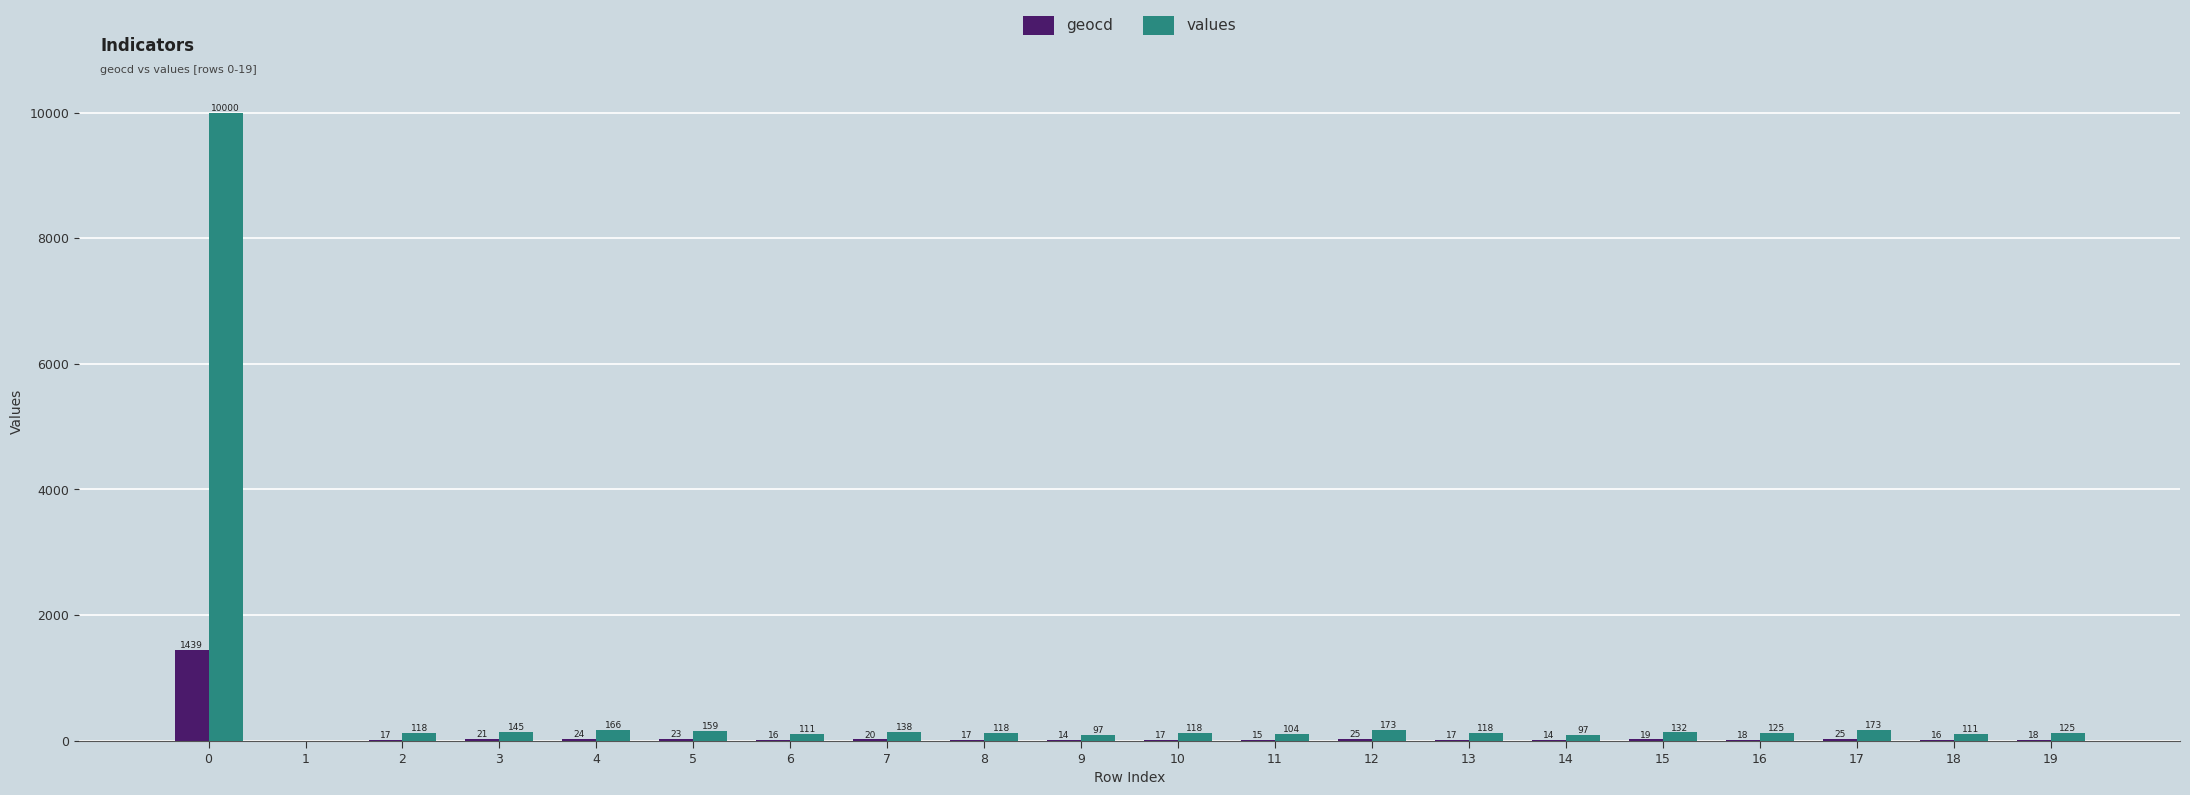

Which series has the largest range (max minus min)?

values